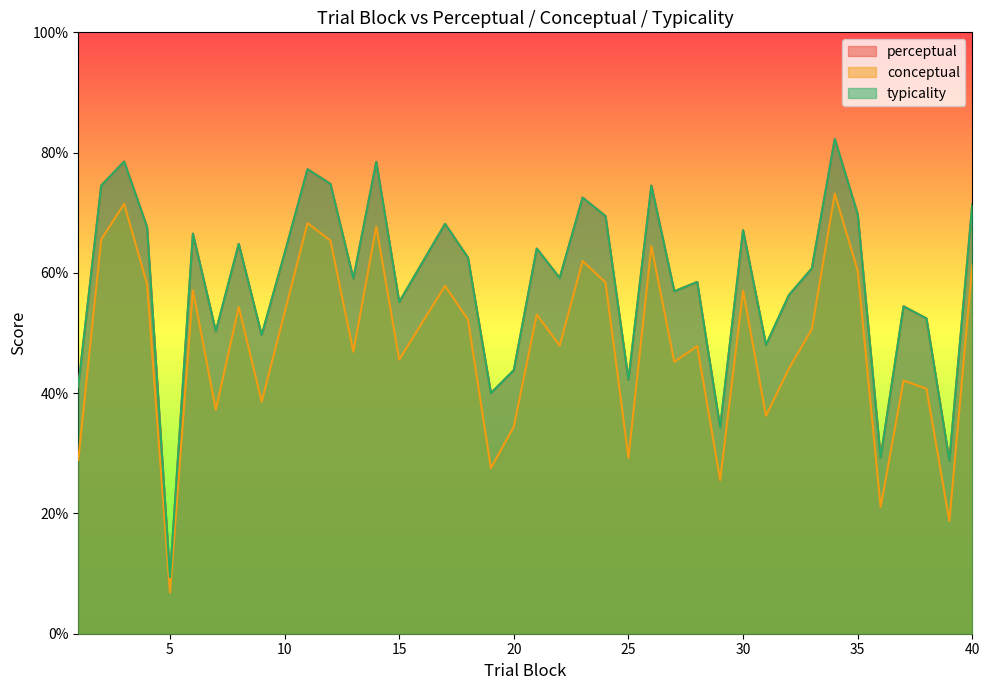

Which series changed the most between 10 and 33?

conceptual